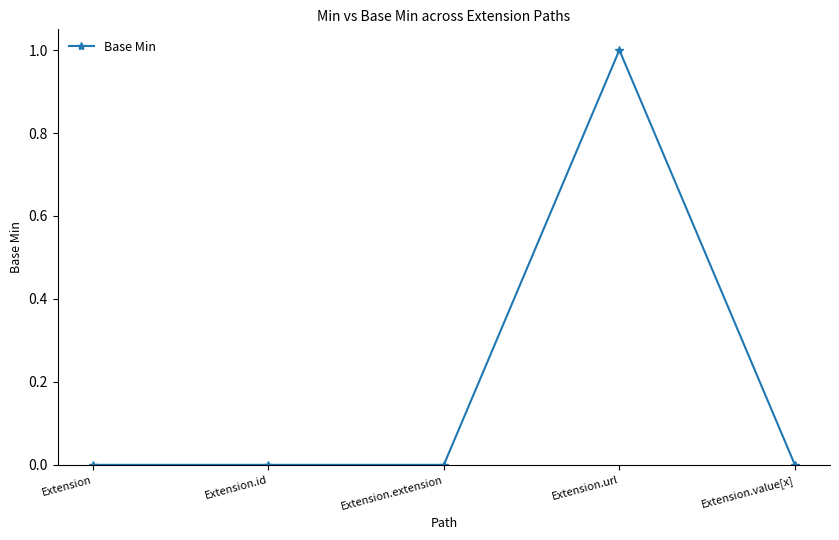

What position from the right is Extension.value[x]?

1